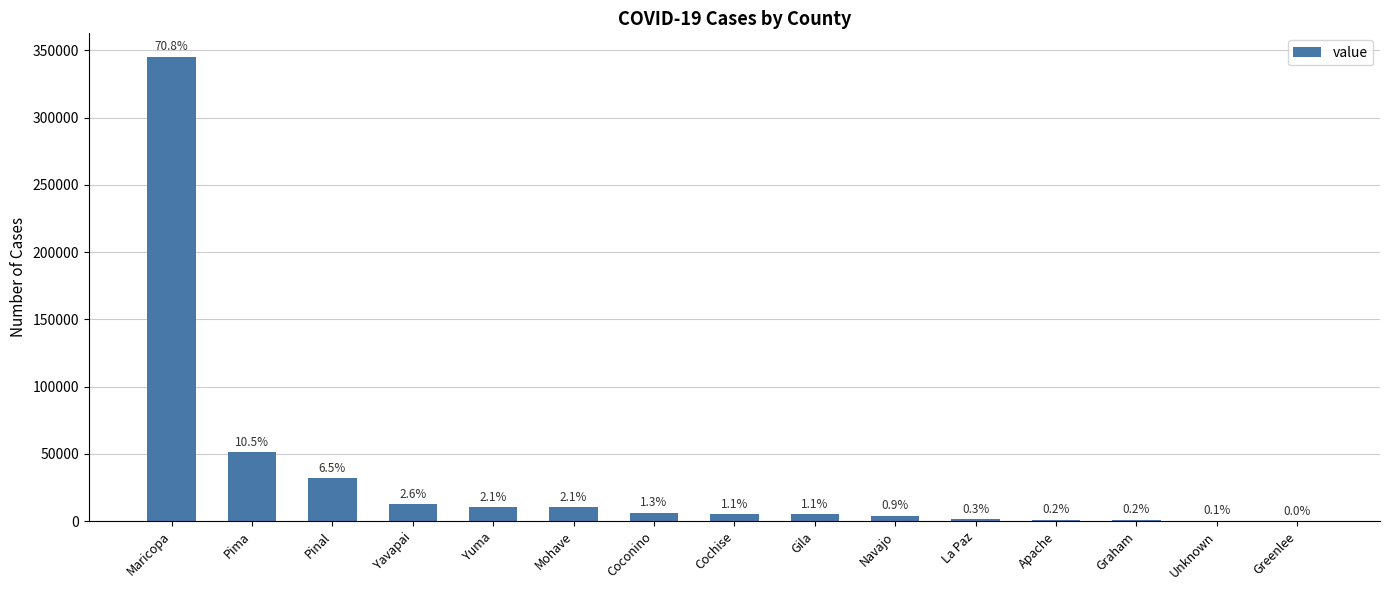

What position from the right is Maricopa?

15